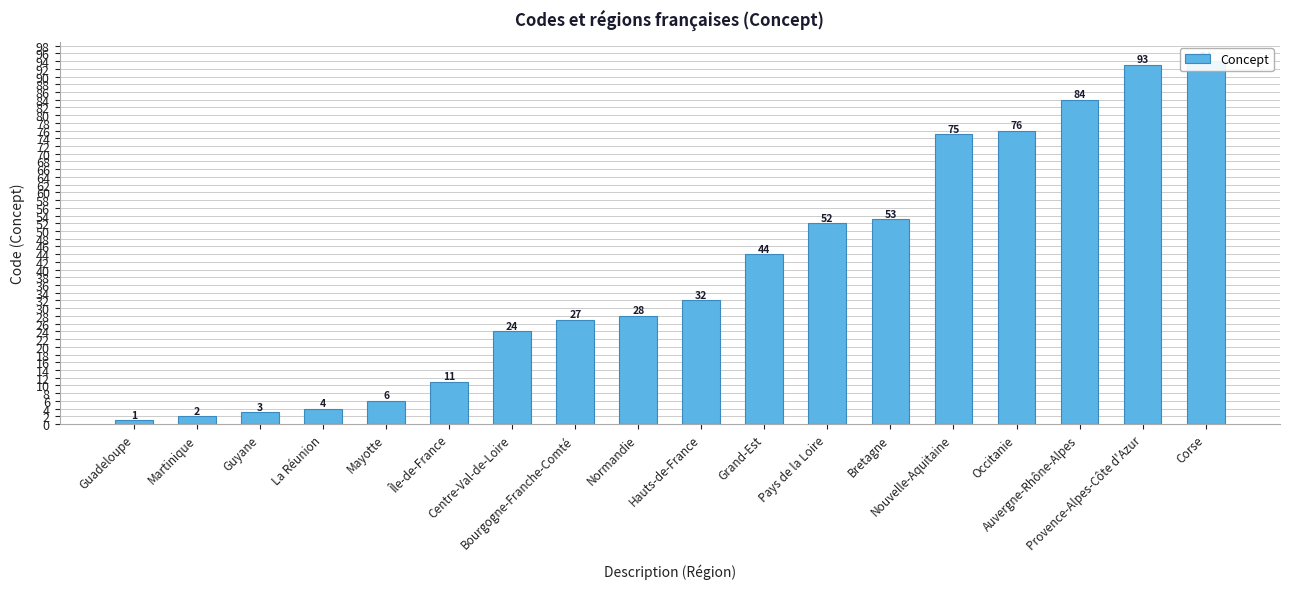

Rank the categories by value from lowest to highest.

Guadeloupe, Martinique, Guyane, La Réunion, Mayotte, Île-de-France, Centre-Val-de-Loire, Bourgogne-Franche-Comté, Normandie, Hauts-de-France, Grand-Est, Pays de la Loire, Bretagne, Nouvelle-Aquitaine, Occitanie, Auvergne-Rhône-Alpes, Provence-Alpes-Côte d'Azur, Corse